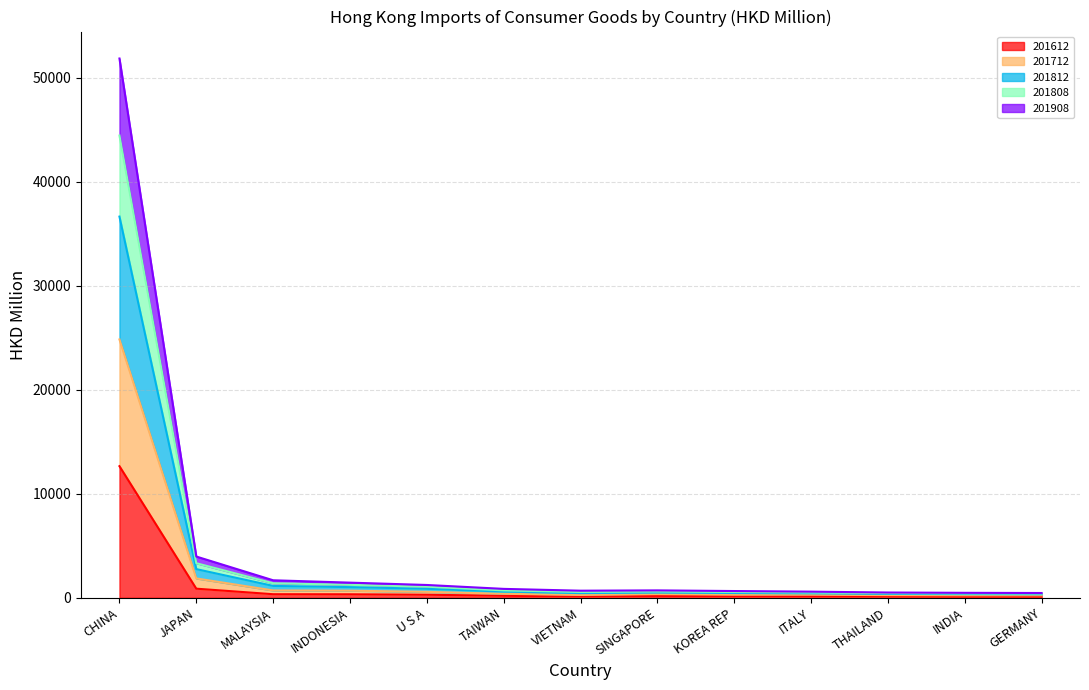

At which category is the sum across all series the highest?

CHINA